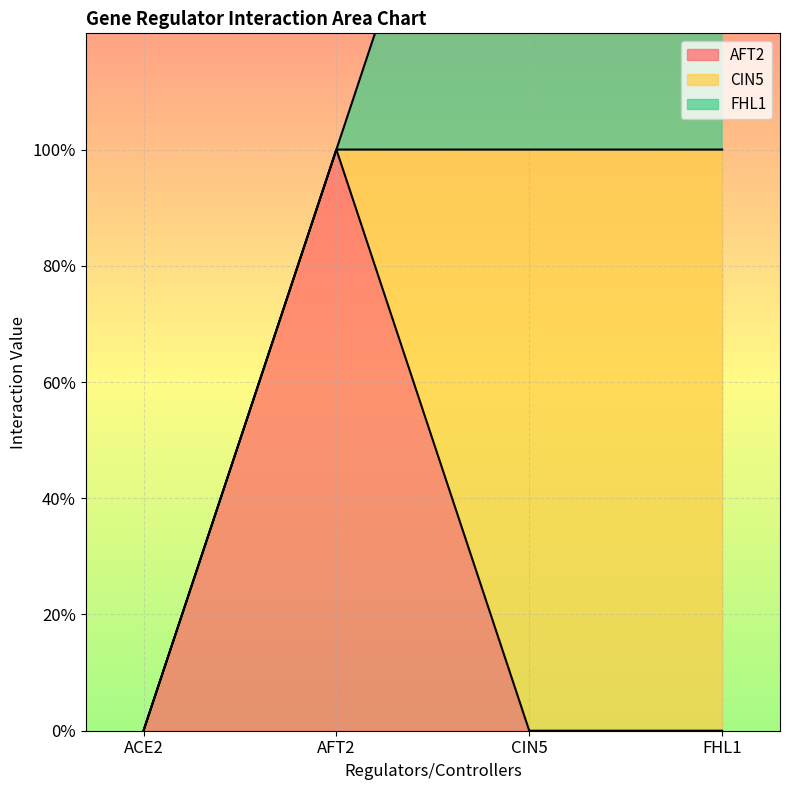

What is the difference between the maximum and second lowest values in the AFT2 series?

1